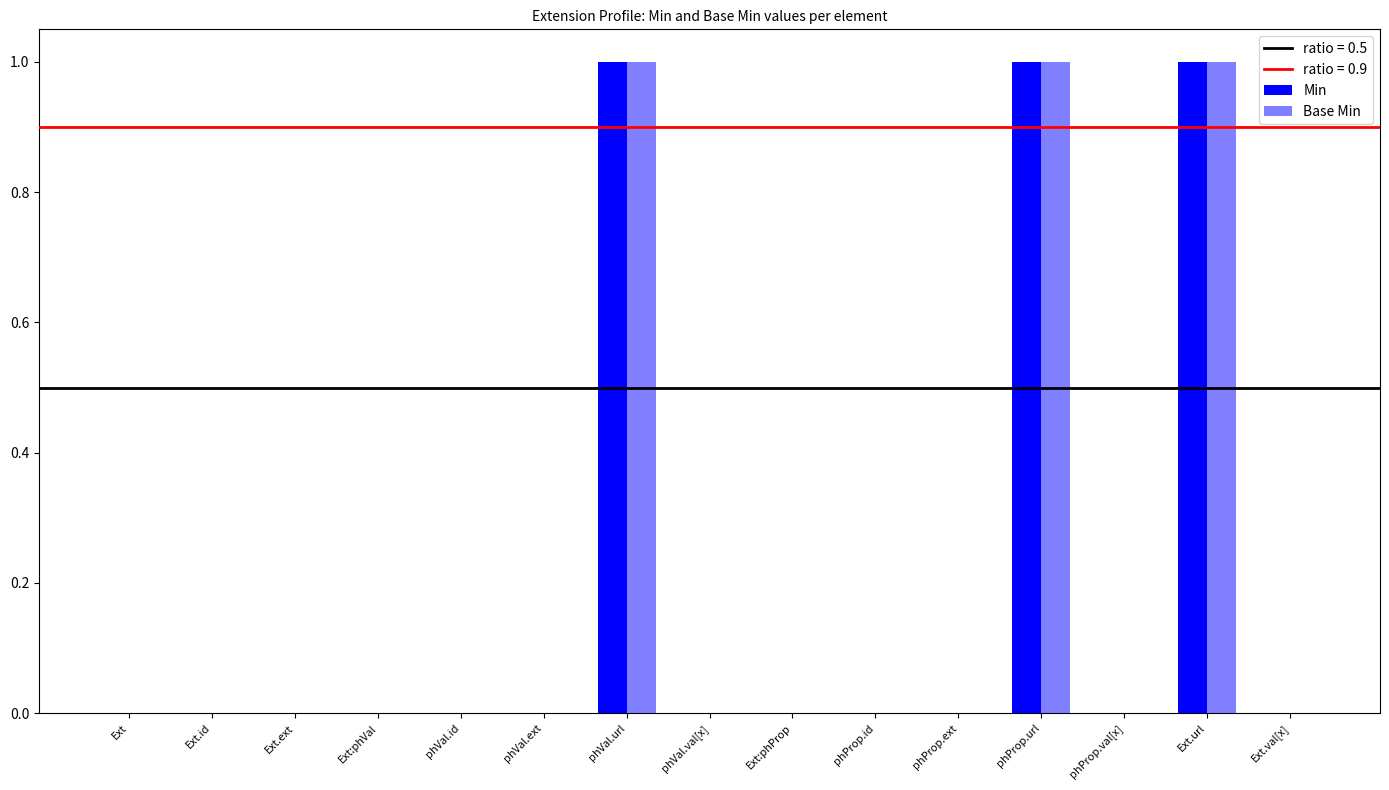

Does the chart contain stacked bars?

No